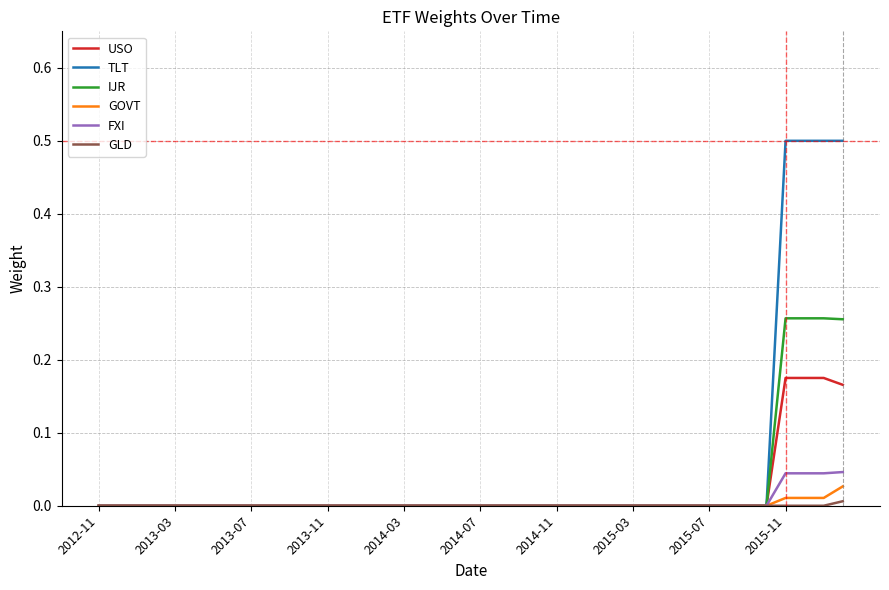

Which series has the widest spread of values?

TLT